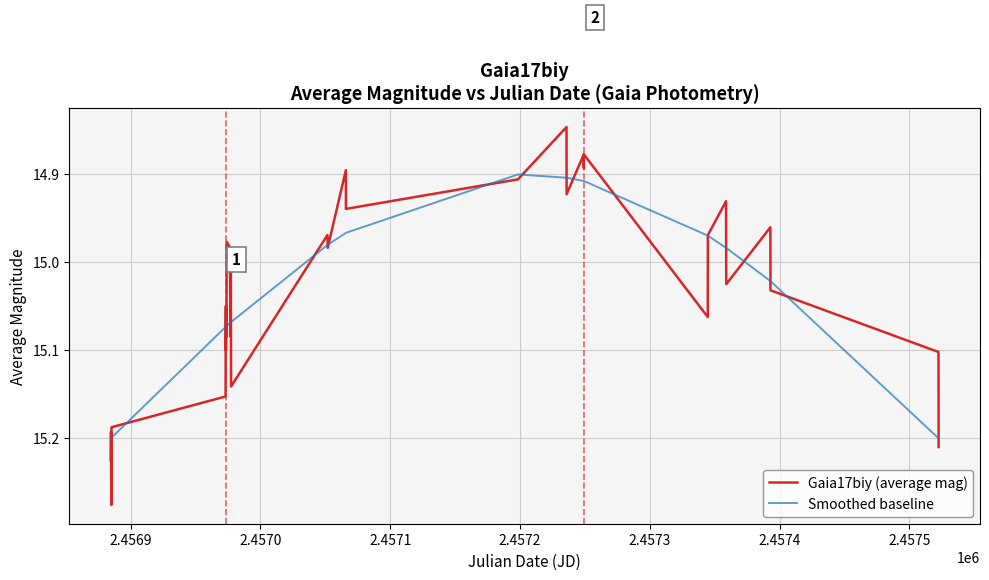

What are all the series names shown in the legend?

Gaia17biy (average mag), Smoothed baseline